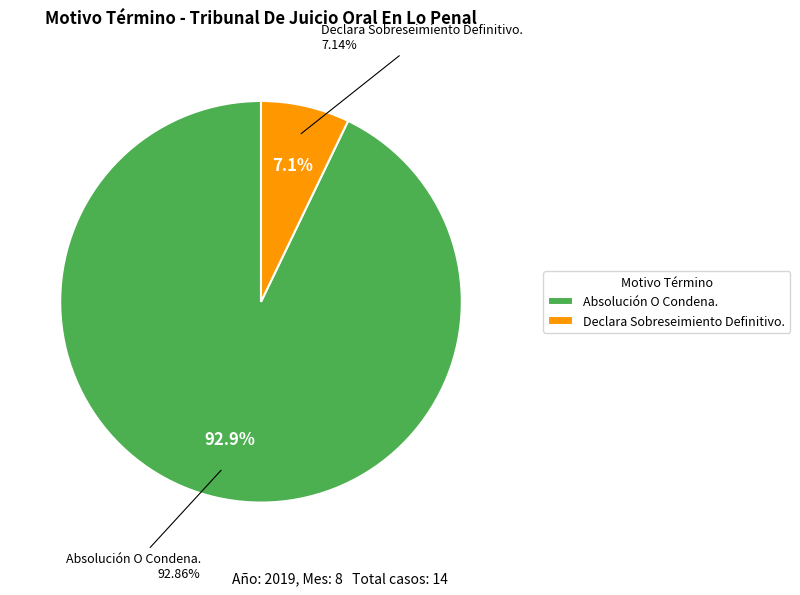

To the nearest percent, what portion does Absolución O Condena. represent?

93%